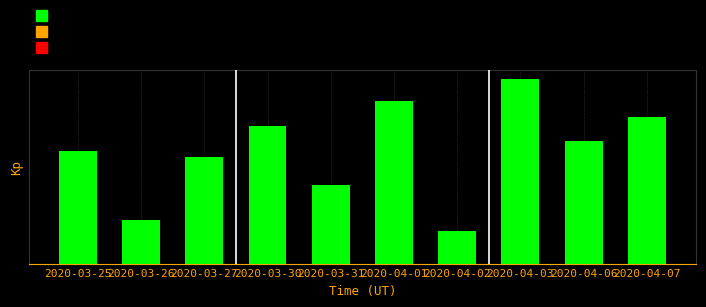

Does the chart contain any negative values?

No